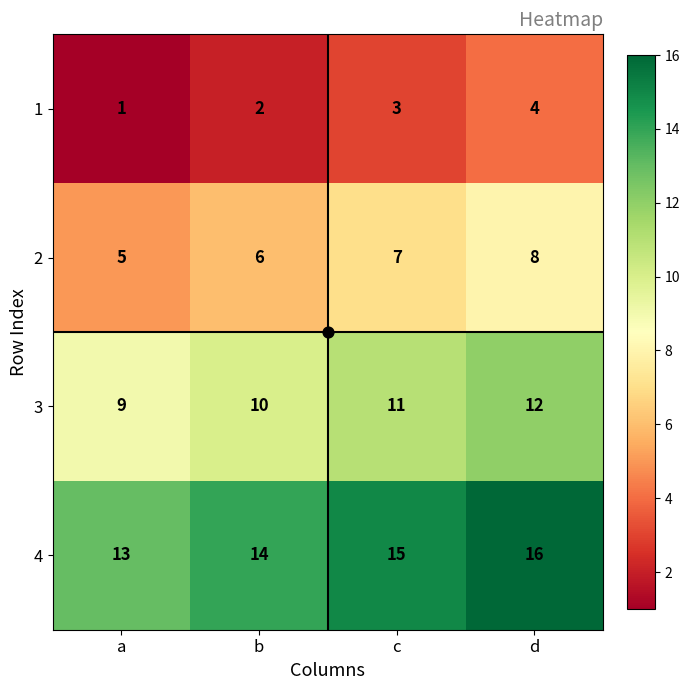

What is the sum of the 1 values at d and c?

7